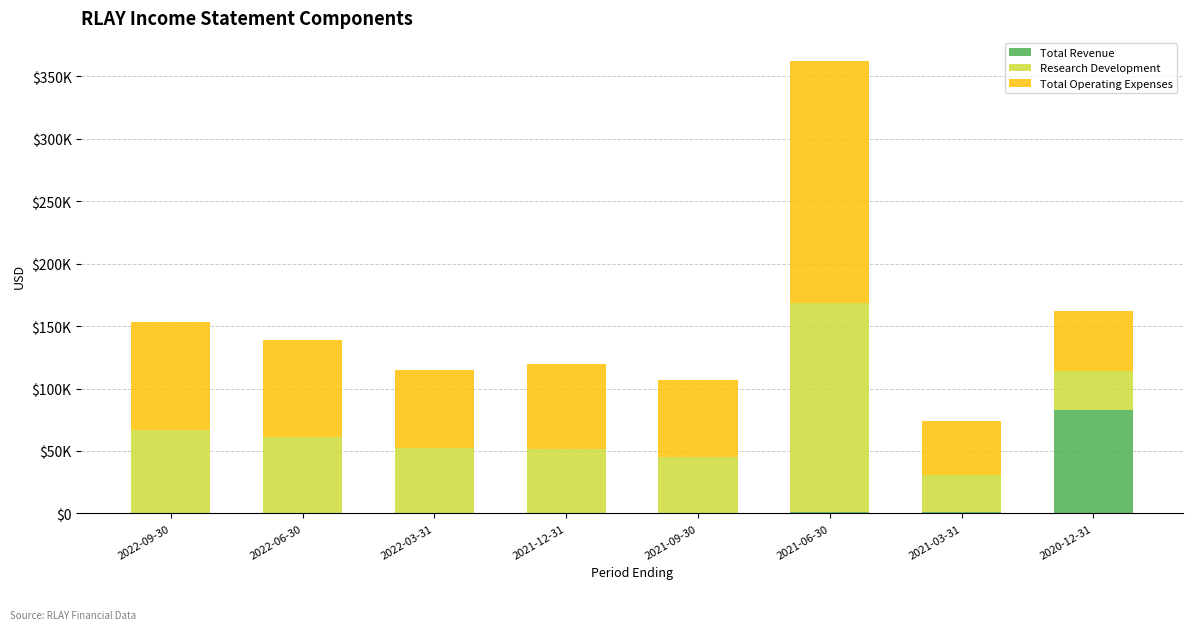

What are all the series names shown in the legend?

Total Revenue, Research Development, Total Operating Expenses